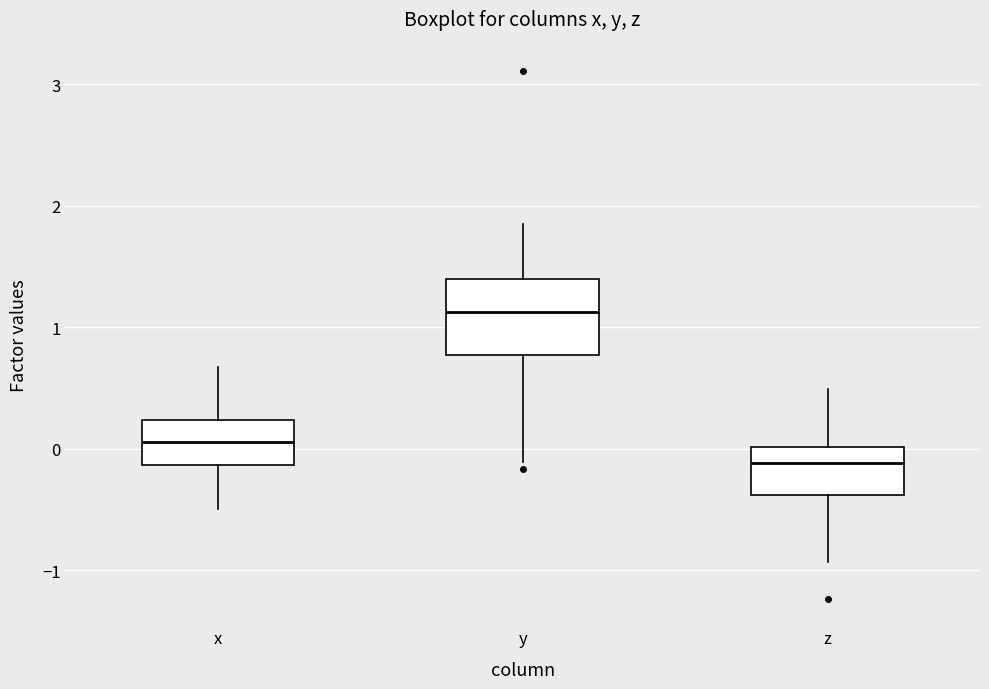

Reading left to right, transcribe this box plot: for each box, give where its median line is, the range the box spans, and where its two whiskers end, as read against the y-axis. The values are not printed on the chart, so give them approximately, as read against the axis.

x: median 0.1, box -0.1 to 0.2, whiskers -0.5 to 0.7
y: median 1.1, box 0.8 to 1.4, whiskers -0.1 to 1.9
z: median -0.1, box -0.4 to 0.0, whiskers -0.9 to 0.5